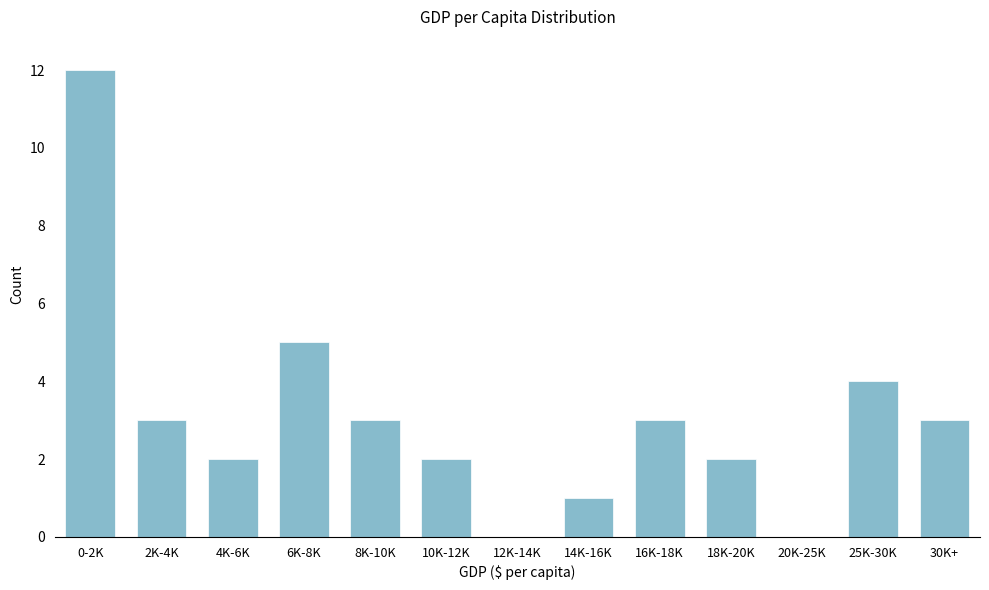

Reading right to left, what are all the values shown in this chart?

30K+=3	25K-30K=4	20K-25K=0	18K-20K=2	16K-18K=3	14K-16K=1	12K-14K=0	10K-12K=2	8K-10K=3	6K-8K=5	4K-6K=2	2K-4K=3	0-2K=12